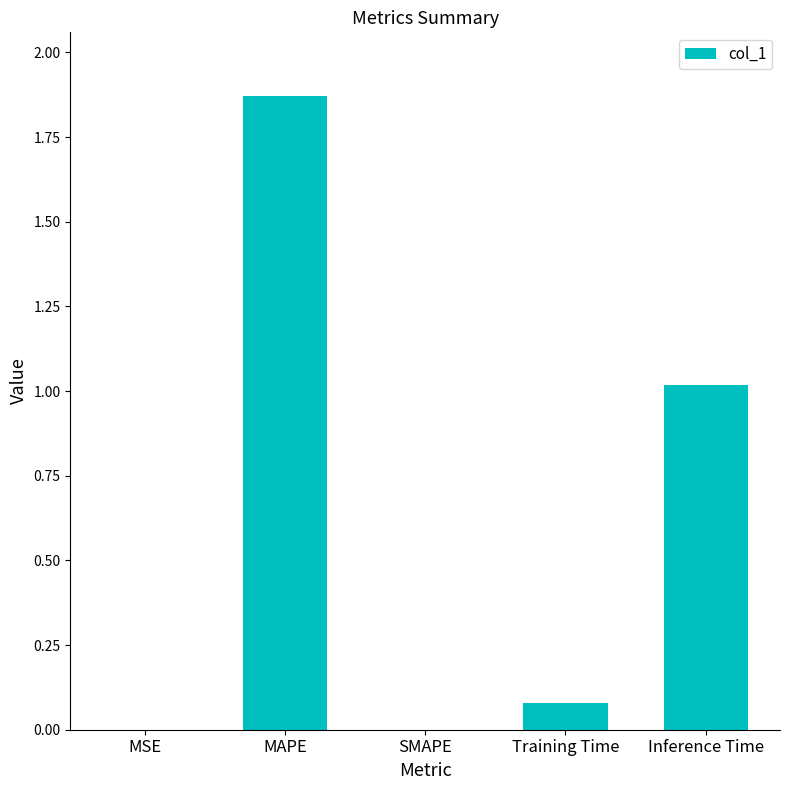

The value at SMAPE is 0.0. True or false?

True